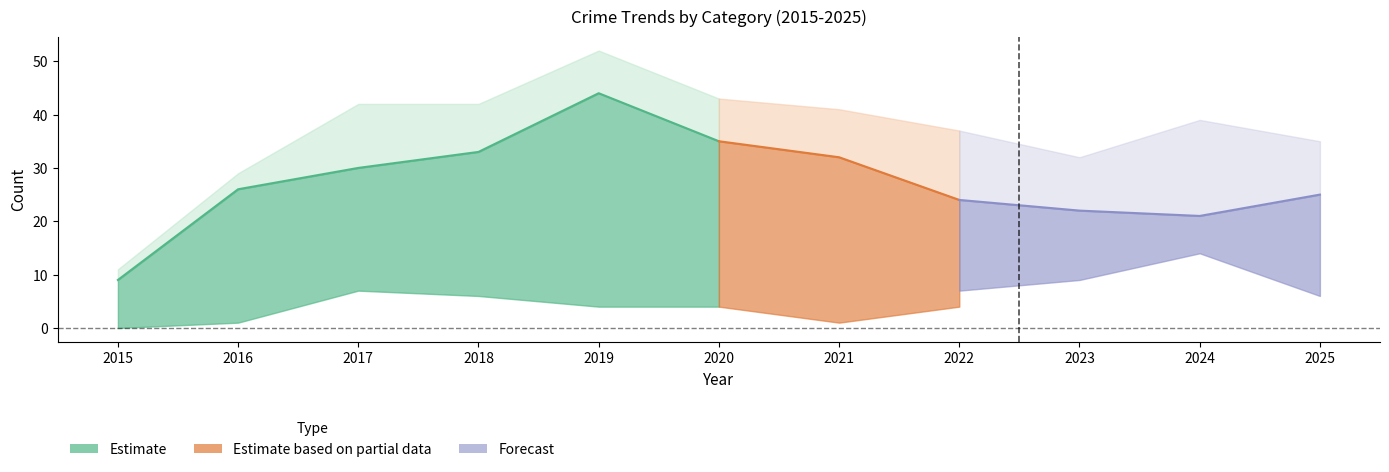

True or false: Total has a value of 7 at 2023.

False